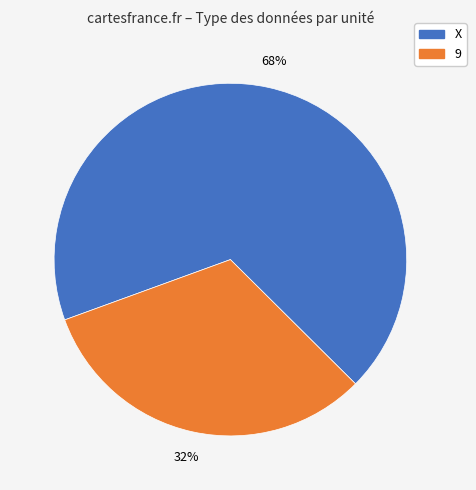

What is the majority slice?

X